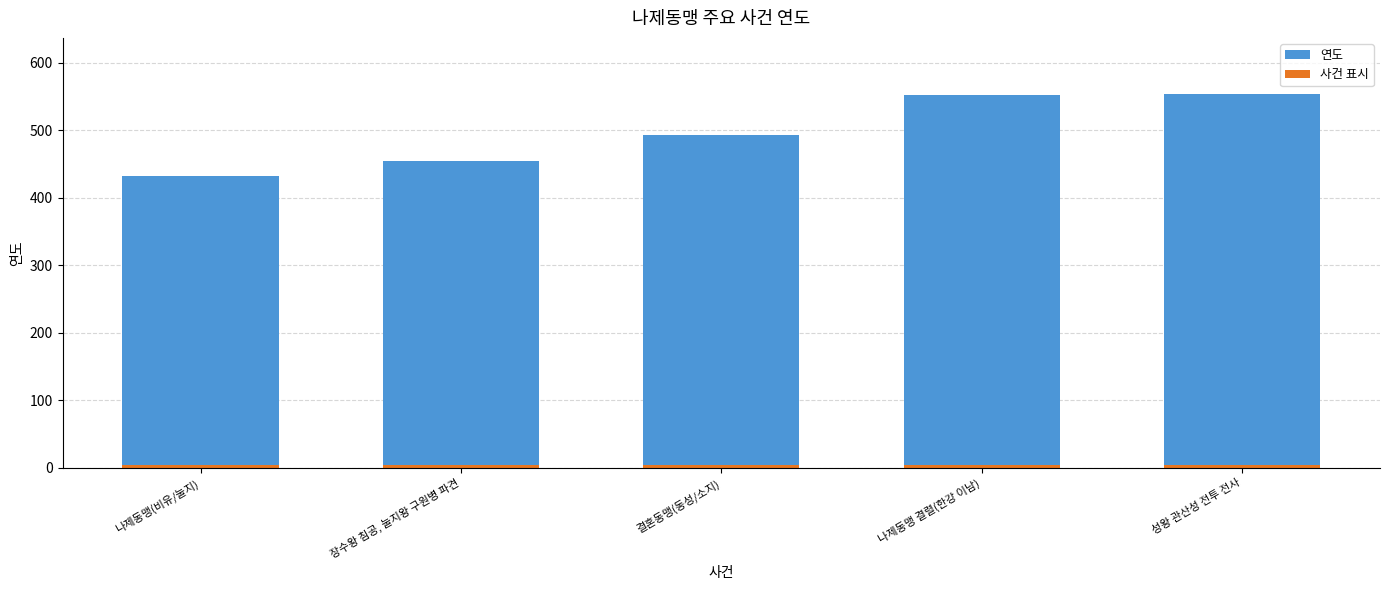

What is the smallest value displayed?

4